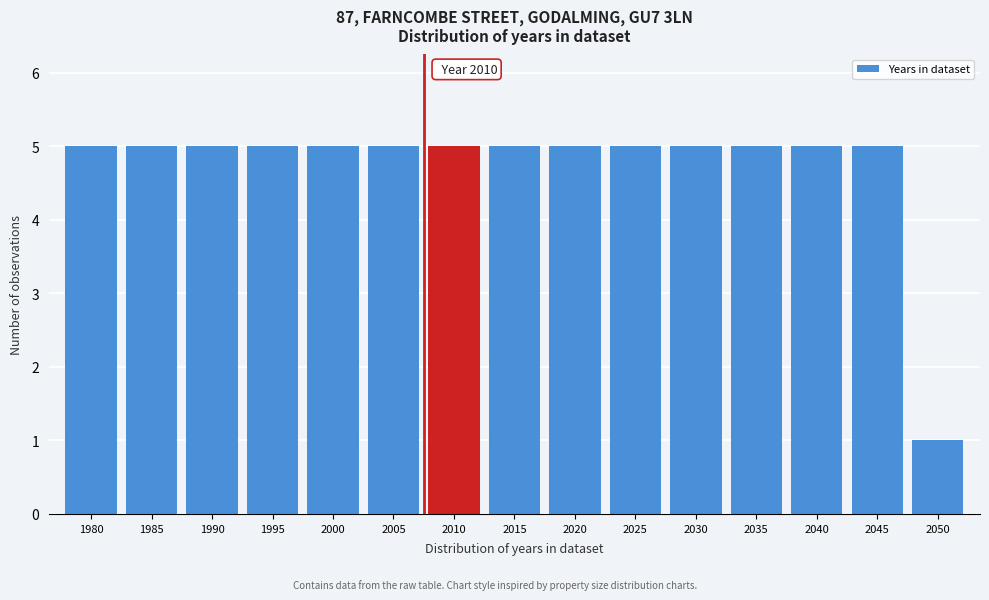

Reading left to right, transcribe all the data shown in this chart.

1980=5	1985=5	1990=5	1995=5	2000=5	2005=5	2010=5	2015=5	2020=5	2025=5	2030=5	2035=5	2040=5	2045=5	2050=1